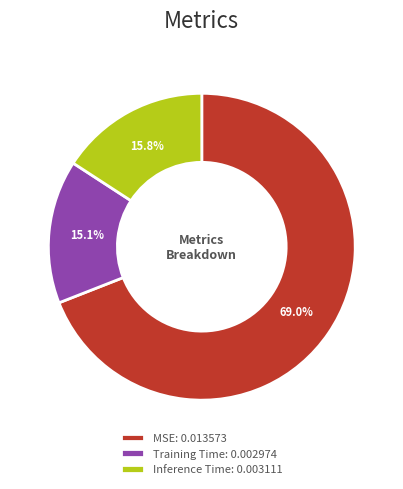

What percentage is the Training Time slice, to the nearest percent?

15%